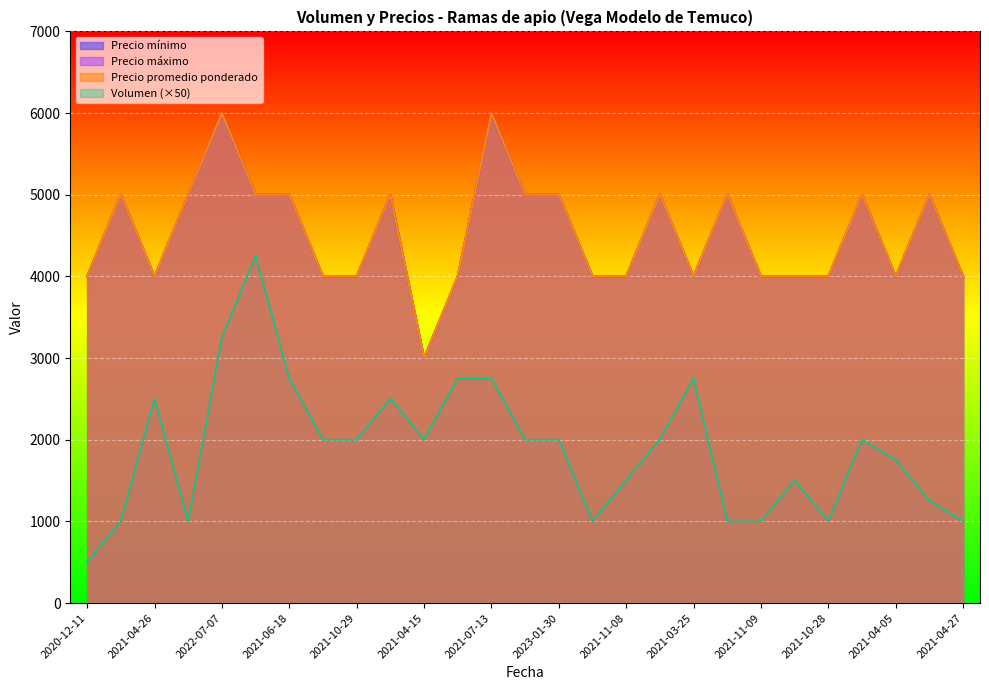

Count the number of categories in the chart.

27